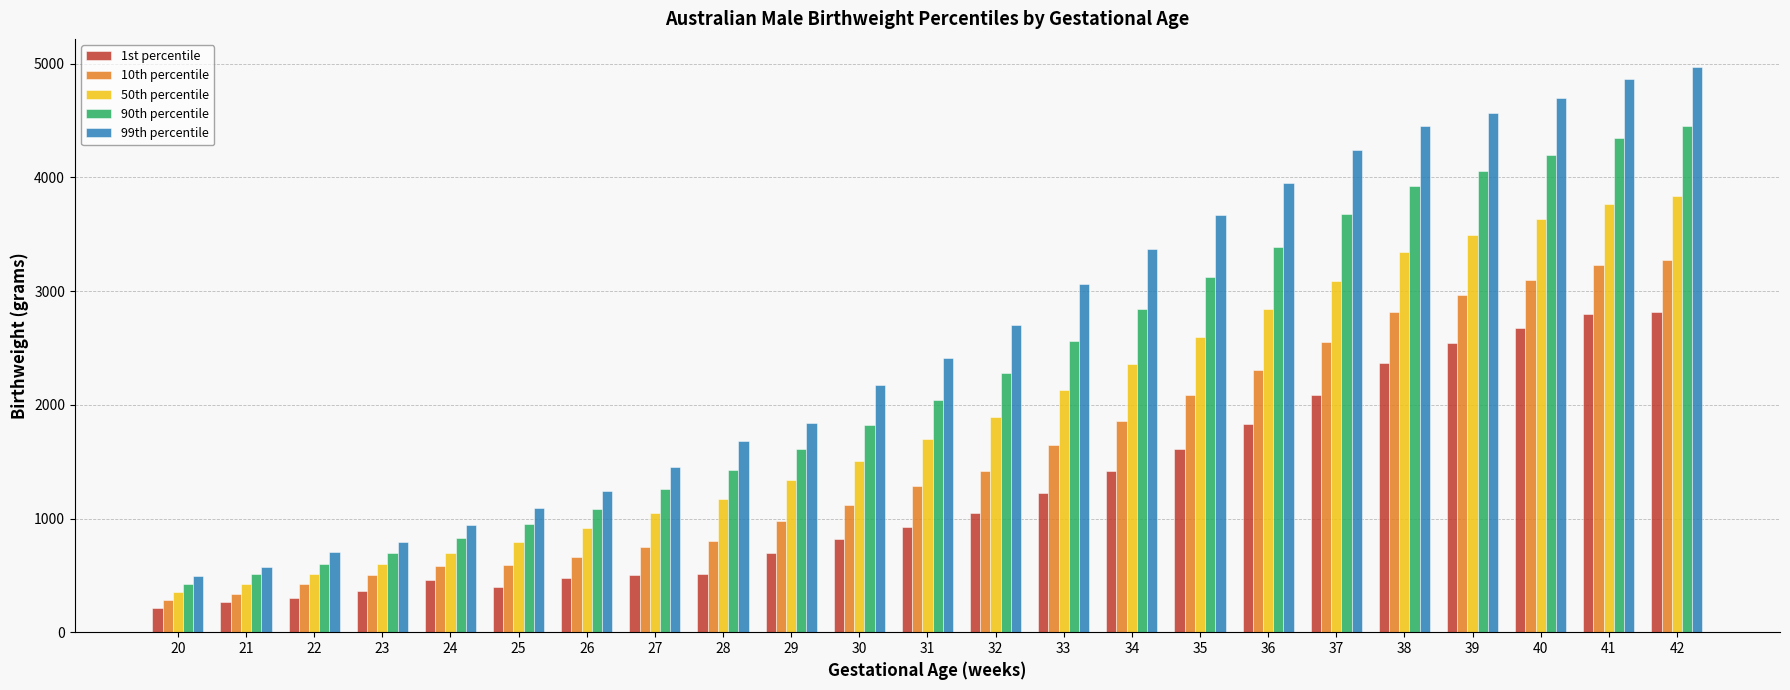

What is the smallest value displayed?

210